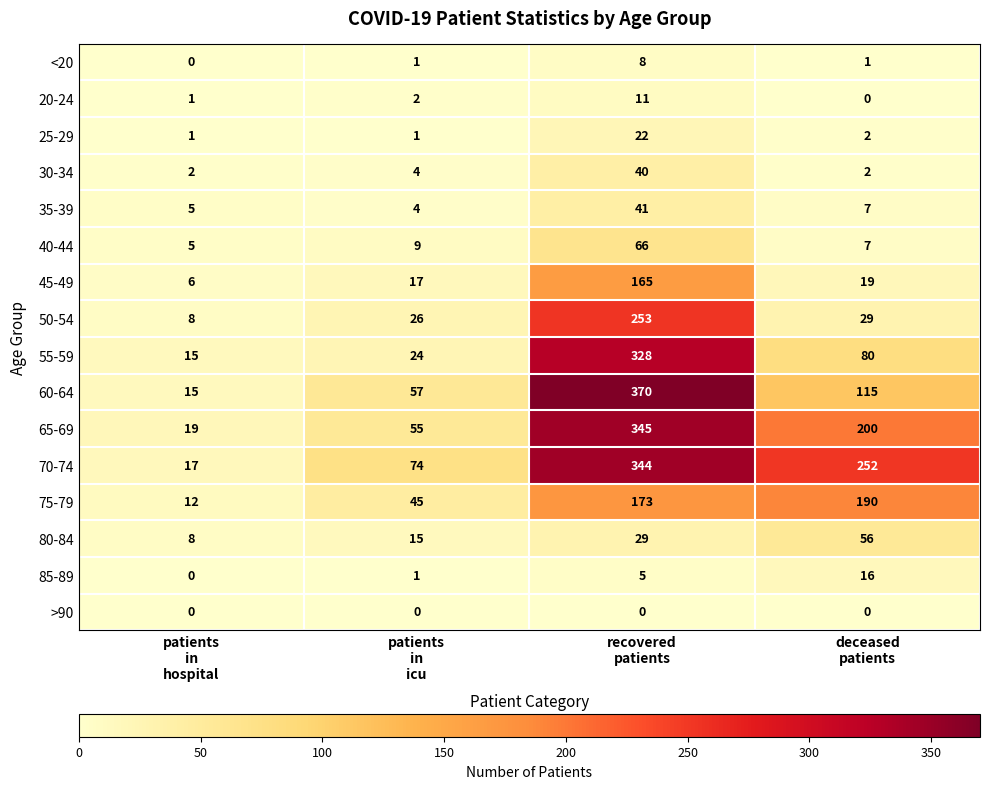

What is the average value of the 35-39 series?

14